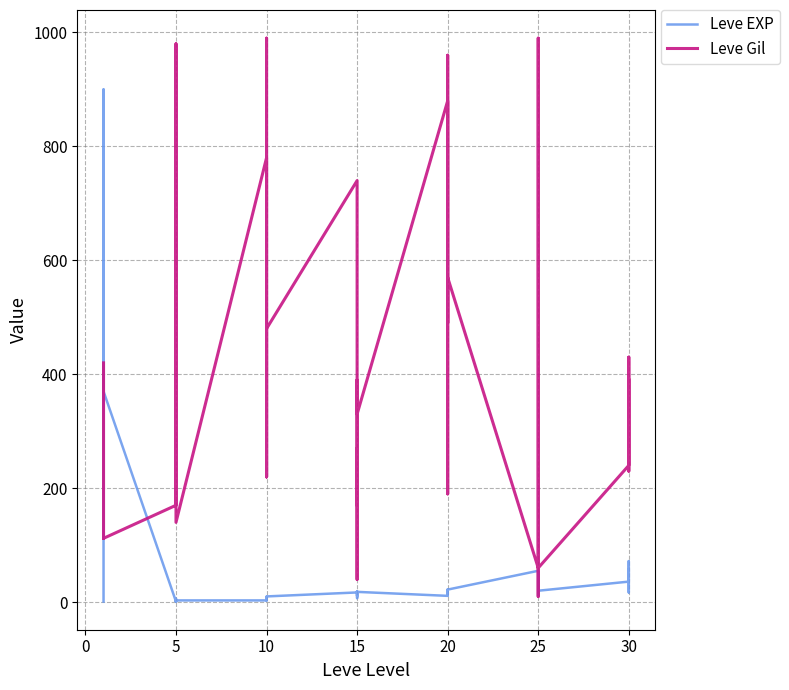

What is the difference between the maximum and minimum values in the Leve EXP series?

899